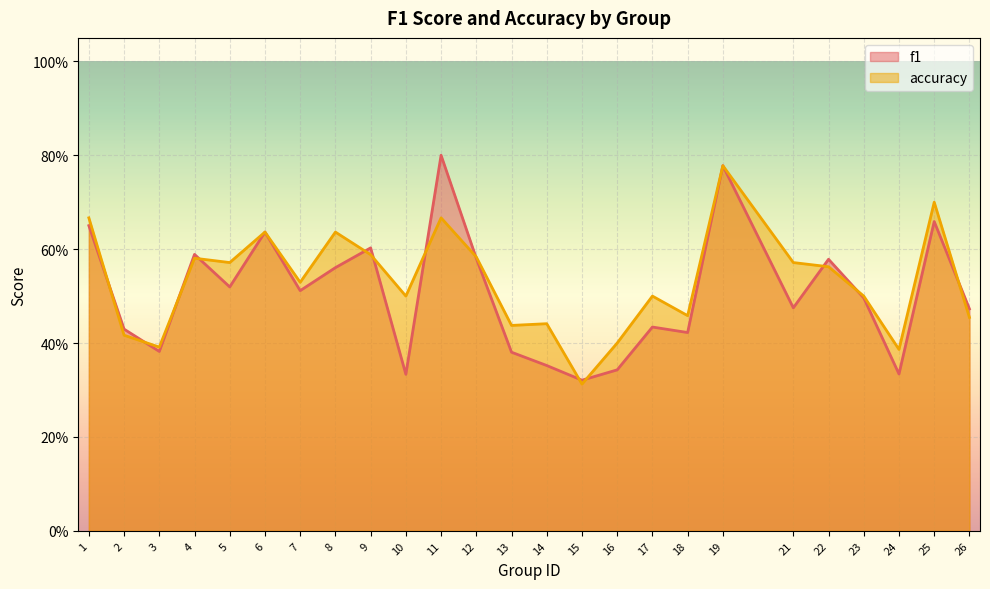

What is the difference between the highest and lowest values at 11?

0.1